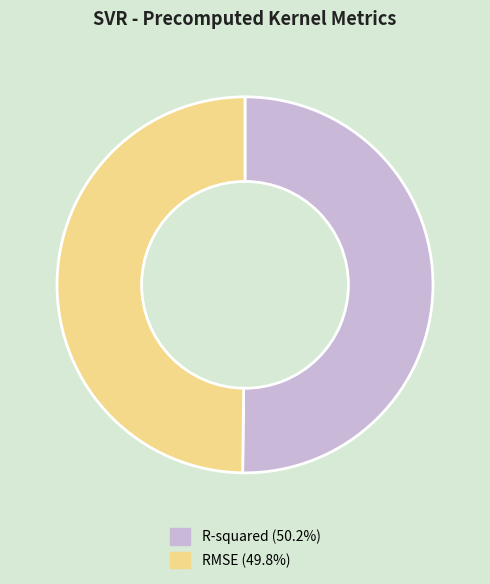

Is it true that R-squared is 43% of the pie?

False